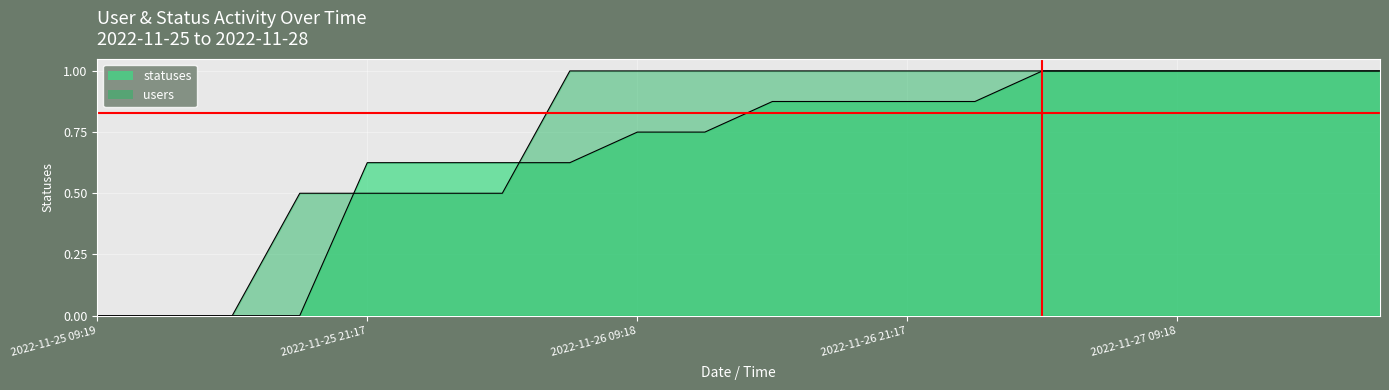

Which has a higher value, 2022-11-26 15:19 or 2022-11-26 03:26?

2022-11-26 15:19